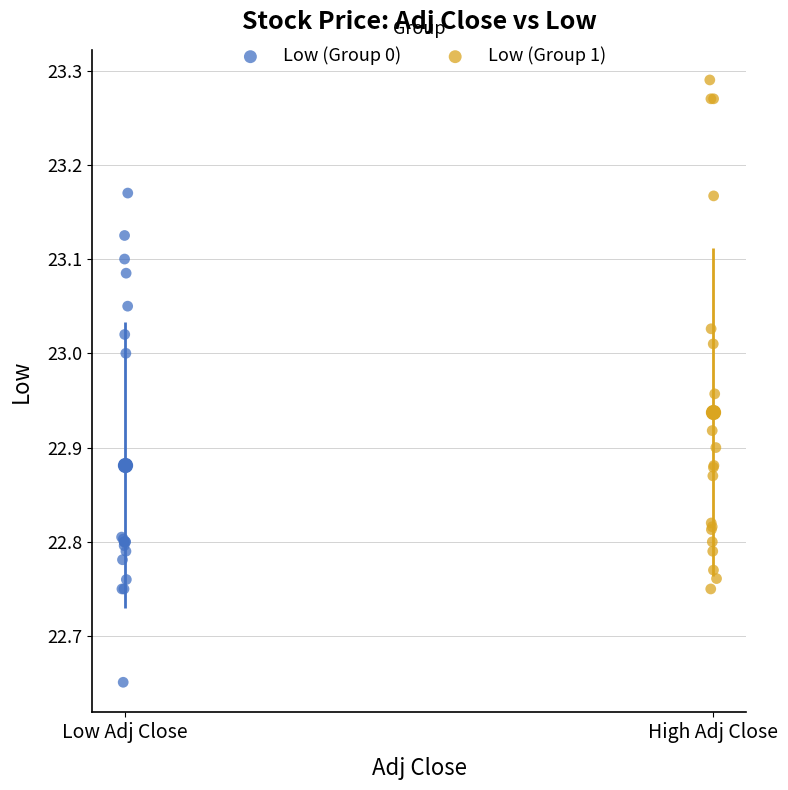

Which series reaches the minimum Y coordinate?

Low (Group 0)